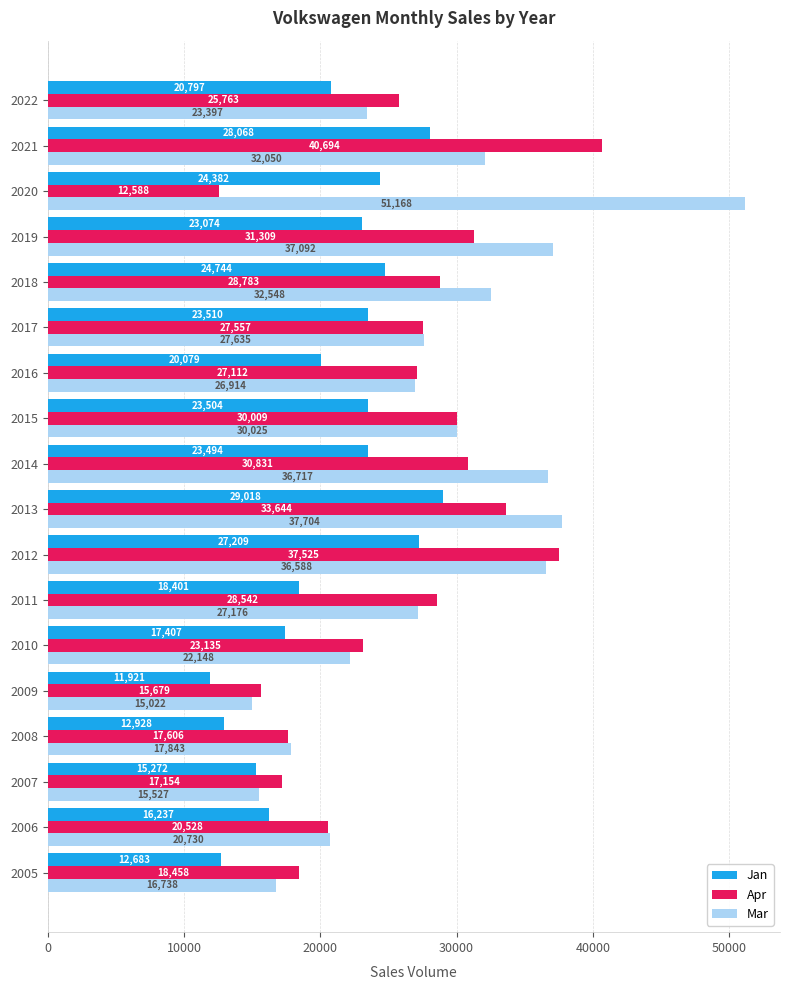

At which category is the sum across all series the highest?

2012